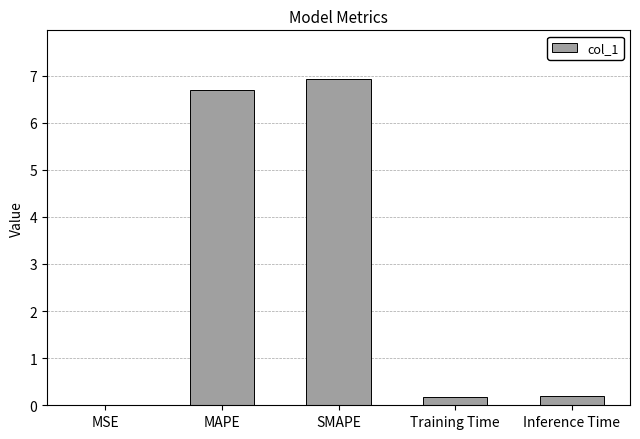

What is the sum of the values at Training Time and MAPE?

6.9